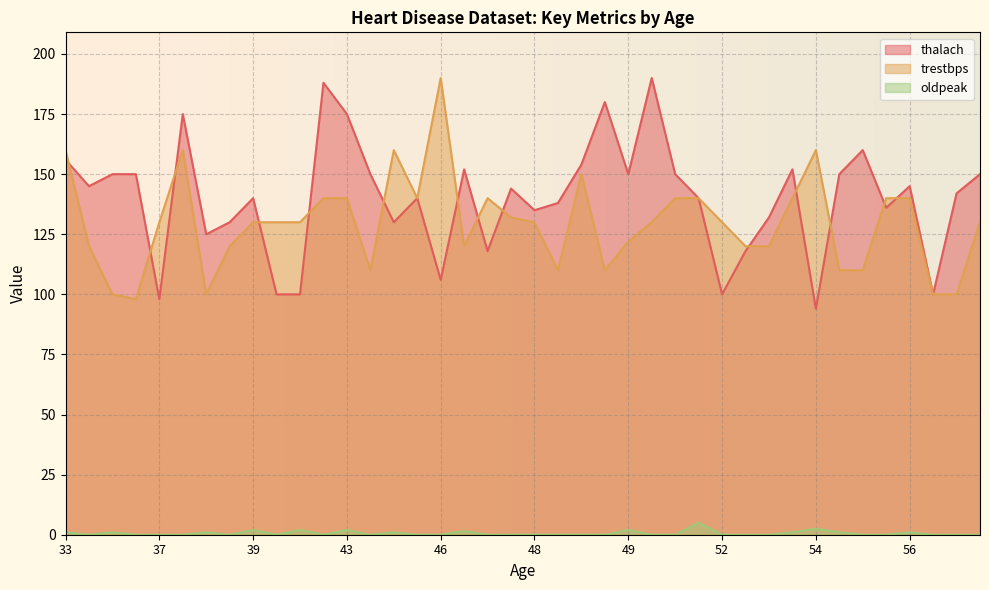

The trestbps series shows 160.0 at 33. True or false?

True